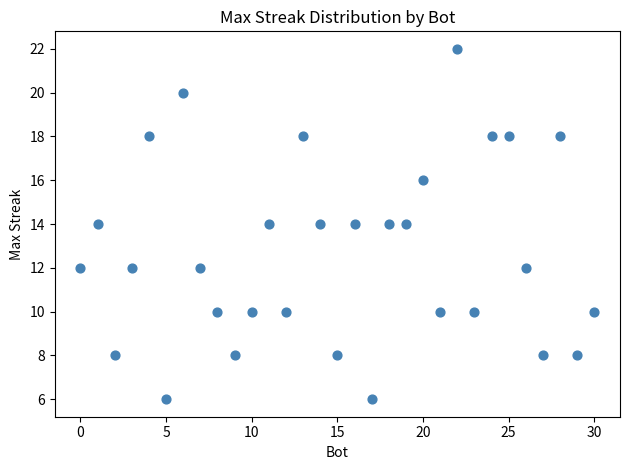

What is the range of X values (max minus min)?

30